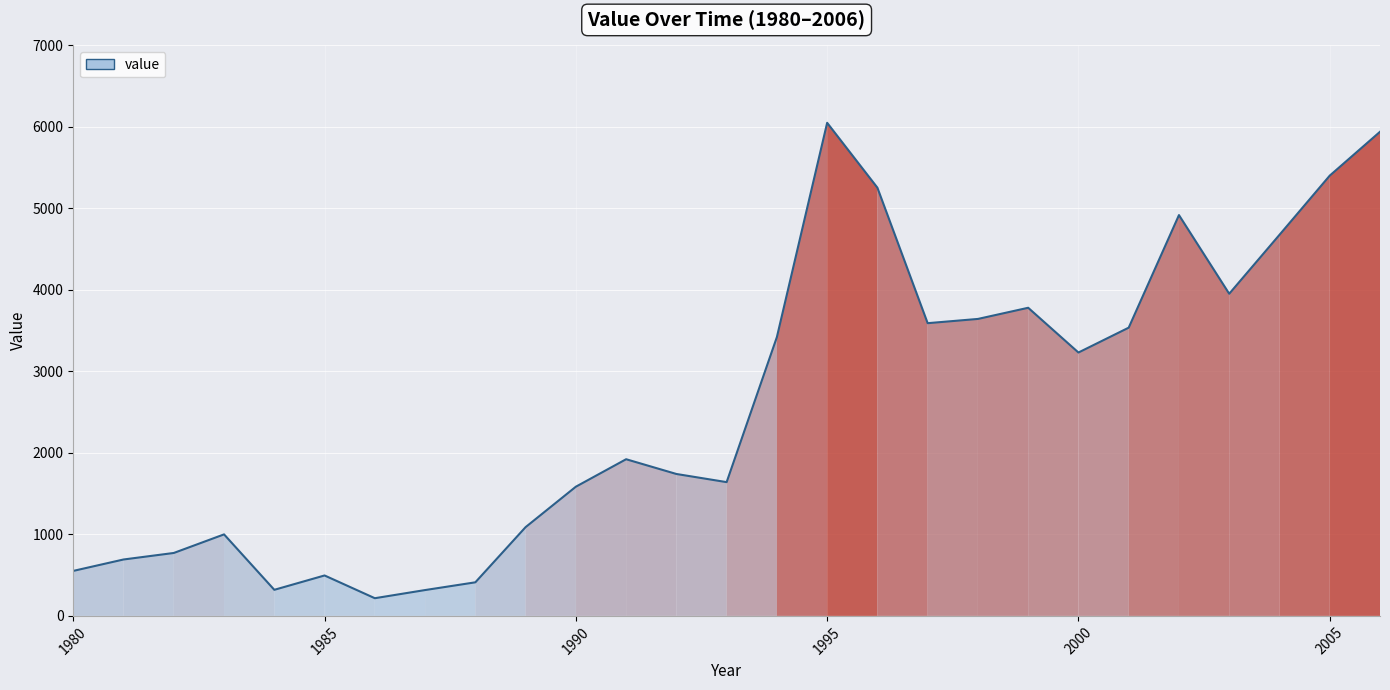

What is the difference between the maximum and minimum values?

5832